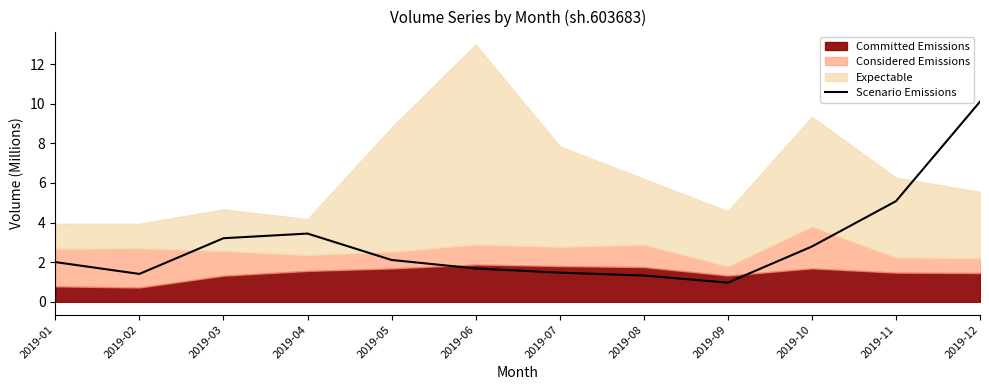

Where is the data nearest to the value 5?

2019-11